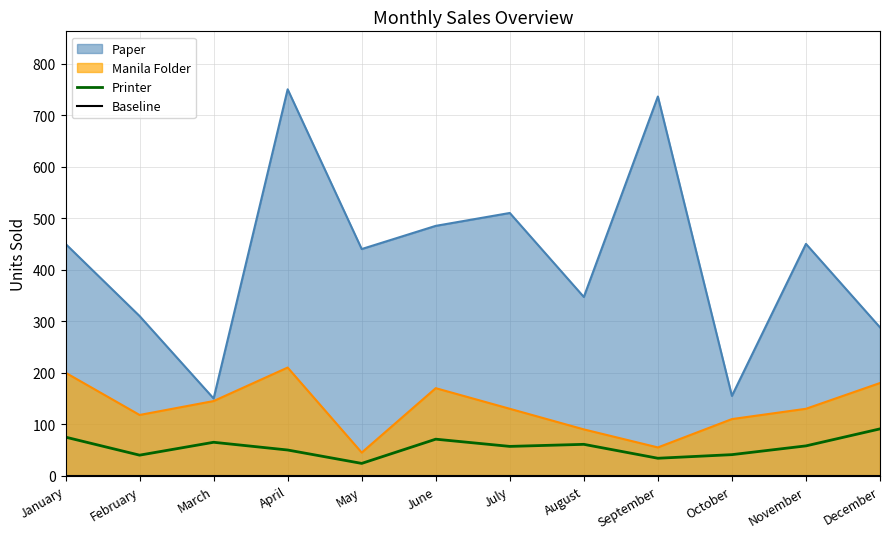

What is the average value of the Printer series?

56